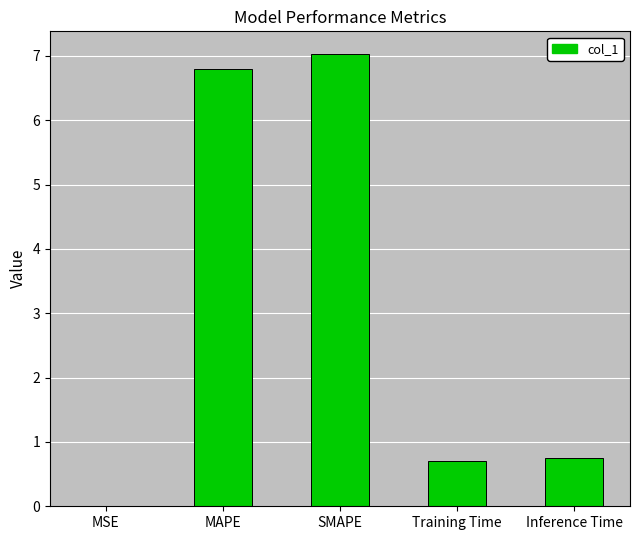

What is the sum of all values?

15.3